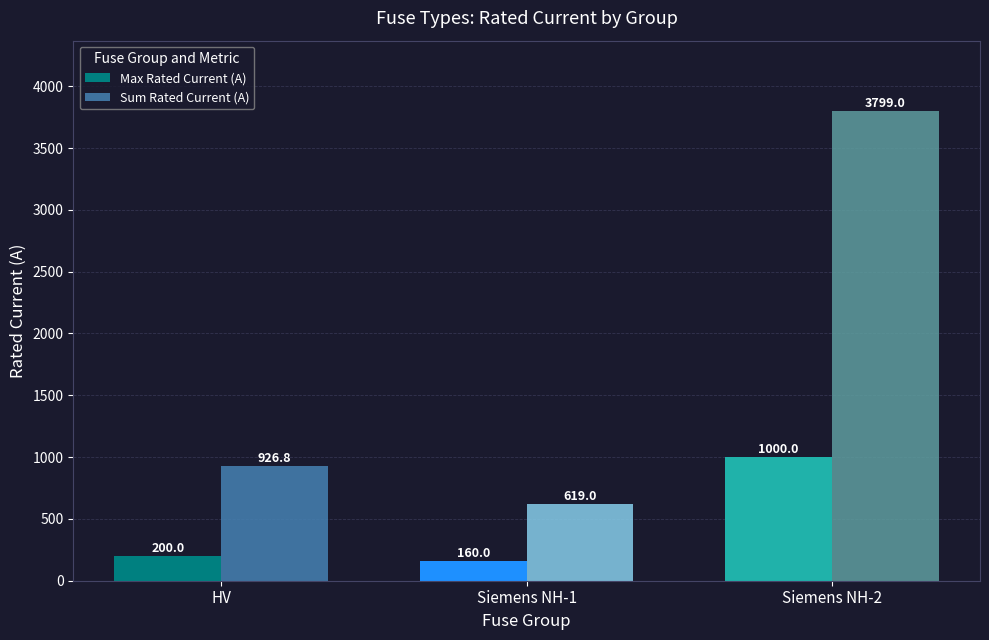

Rank the categories by Max Rated Current (A) value from lowest to highest.

Siemens NH-1, HV, Siemens NH-2